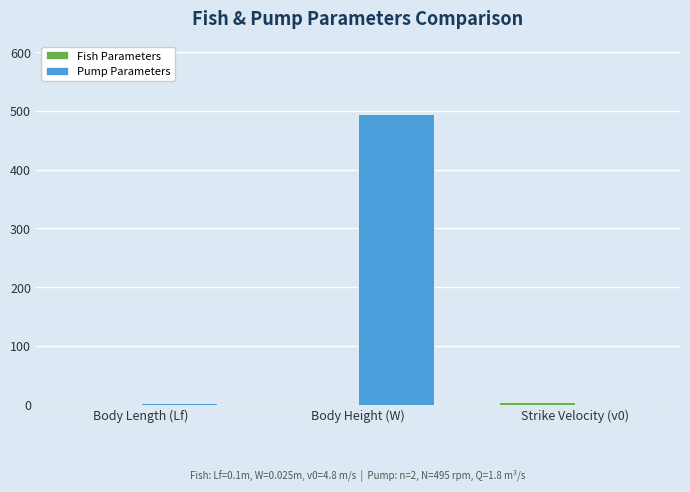

What is the difference between the Pump Parameters values at Strike Velocity (v0) and Body Length (Lf)?

0.2